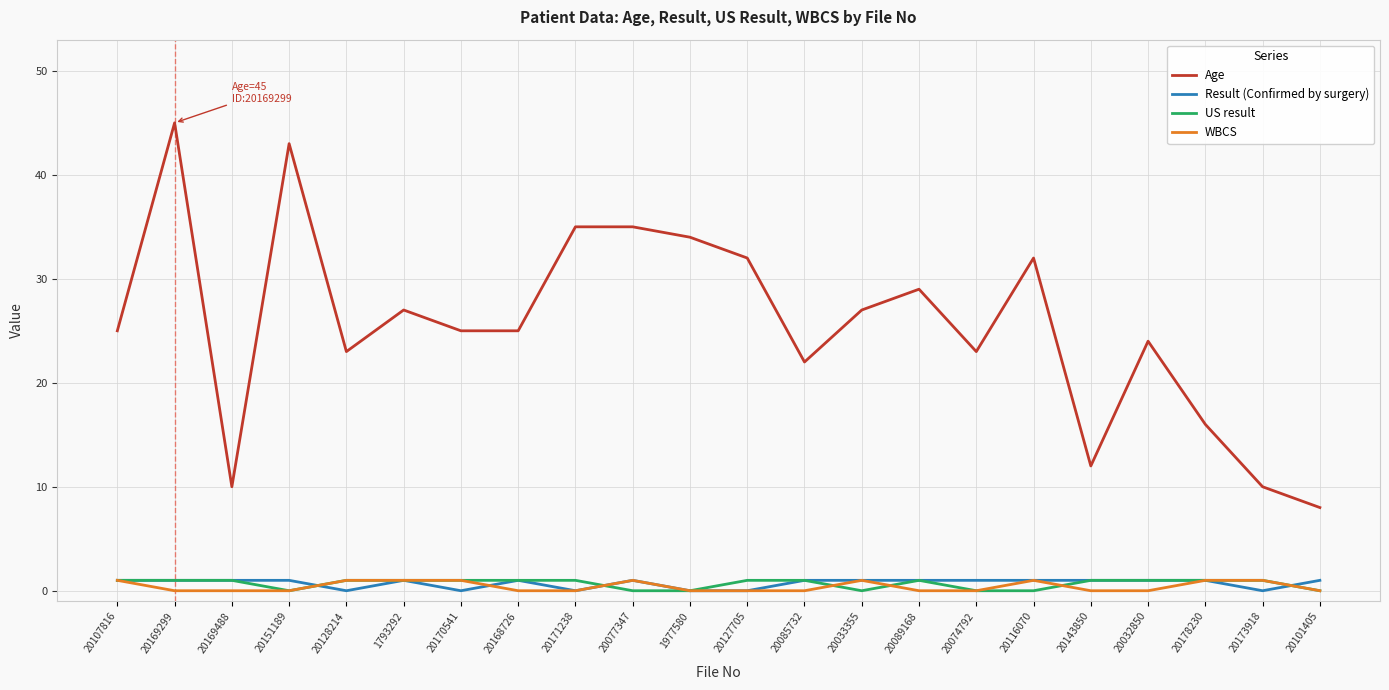

At how many categories does at least one series exceed 1?

22